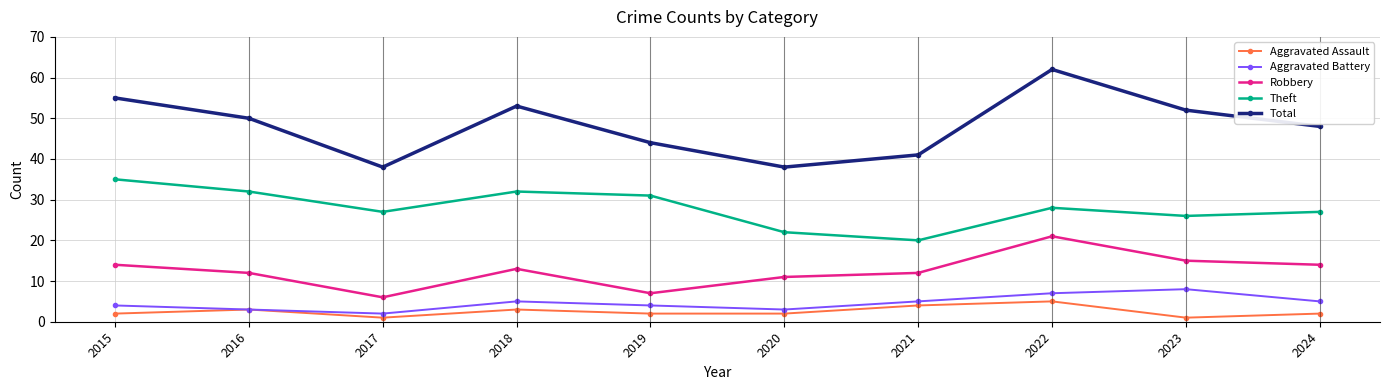

The Robbery series shows 9 at 2017. True or false?

False